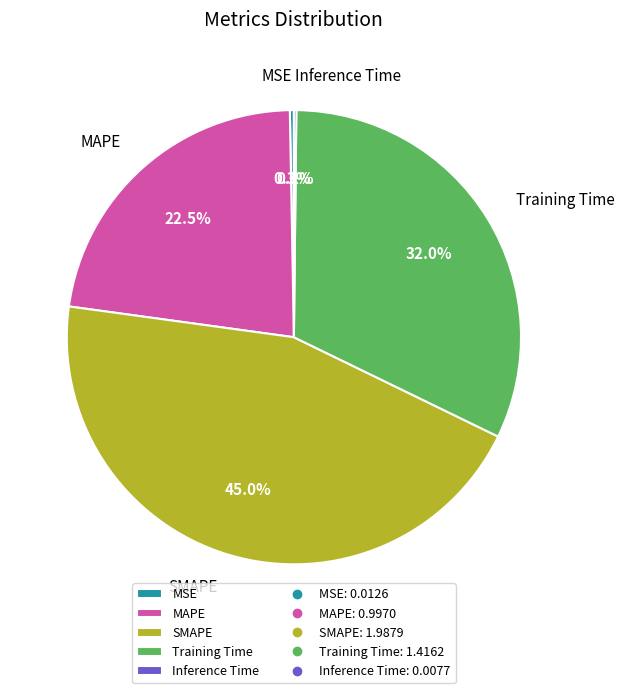

Does MSE account for over 50% of the chart?

No